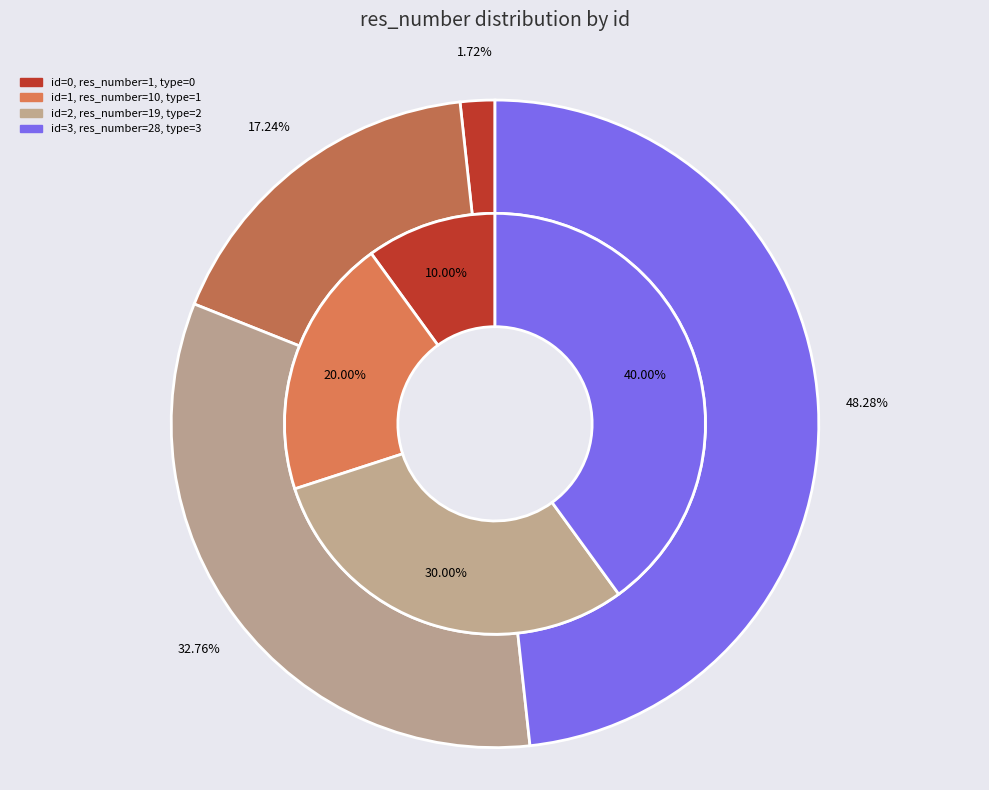

To the nearest percent, what portion does 2 represent?

33%